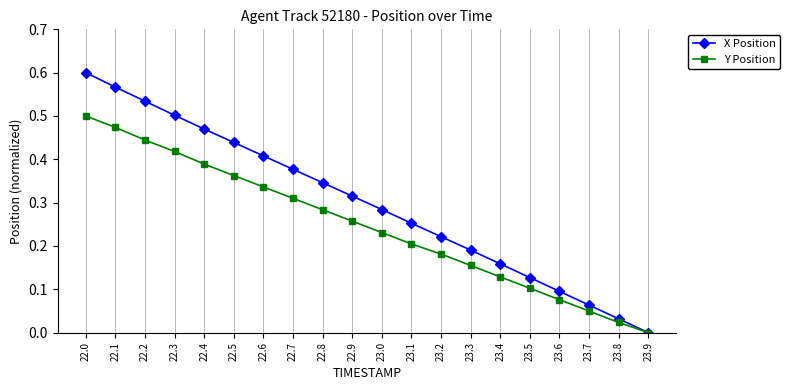

Which series changed the most between 22.0 and 23.9?

X Position